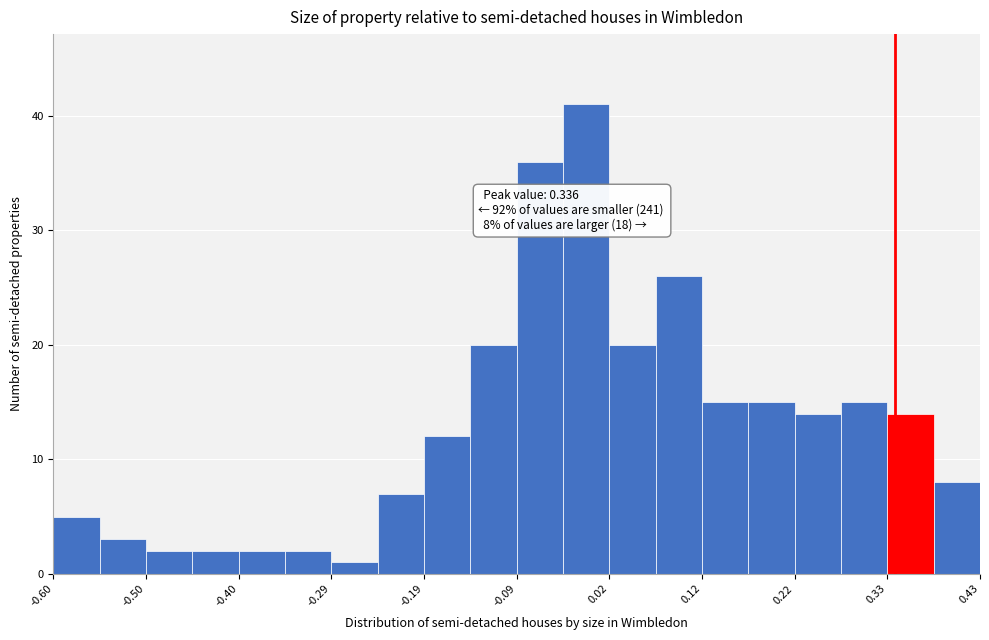

Read against the x-axis, roughly where is the centre of the tallest bar?

0.00